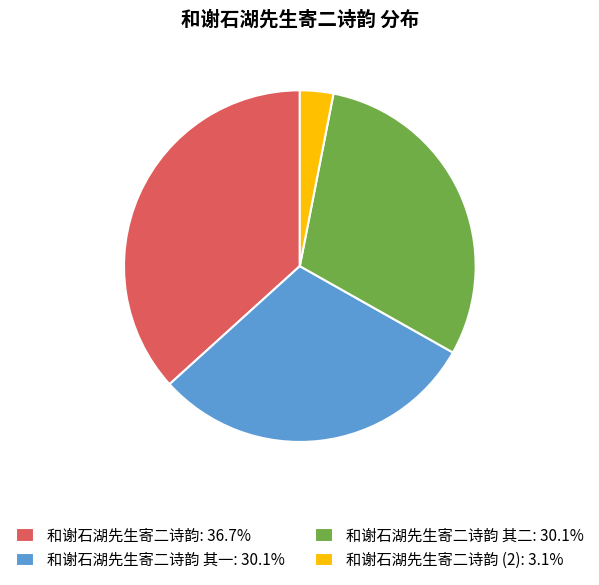

Combined, do 和谢石湖先生寄二诗韵 其二: 30.1% and 和谢石湖先生寄二诗韵 (2): 3.1% account for over 50%?

No